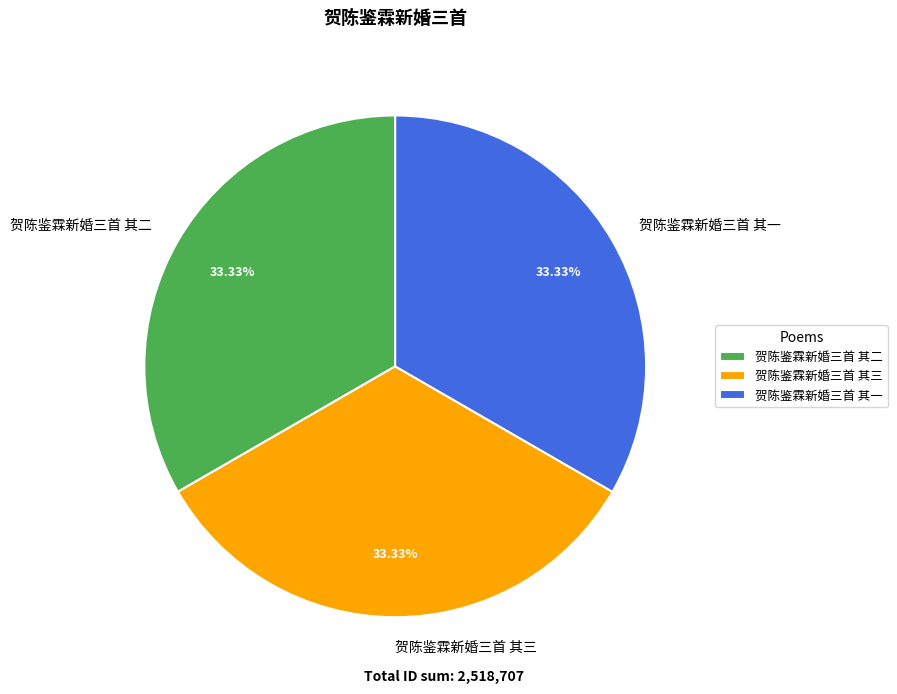

Do 贺陈鉴霖新婚三首 其三 and 贺陈鉴霖新婚三首 其一 together represent more than half of the pie?

Yes